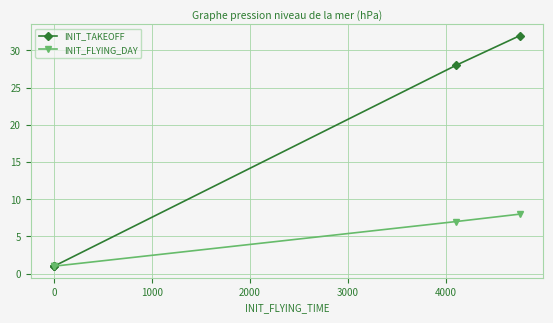

True or false: INIT_FLYING_DAY and INIT_TAKEOFF intersect in this chart.

False